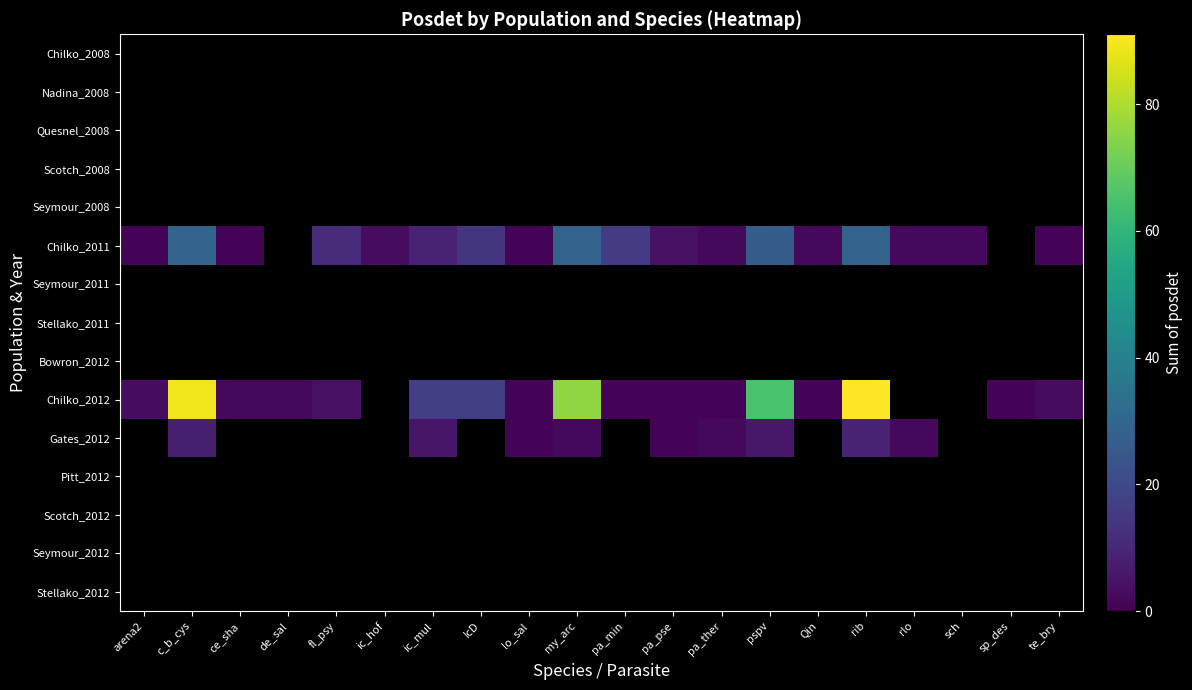

Which has a higher value, de_sal or pa_min?

pa_min